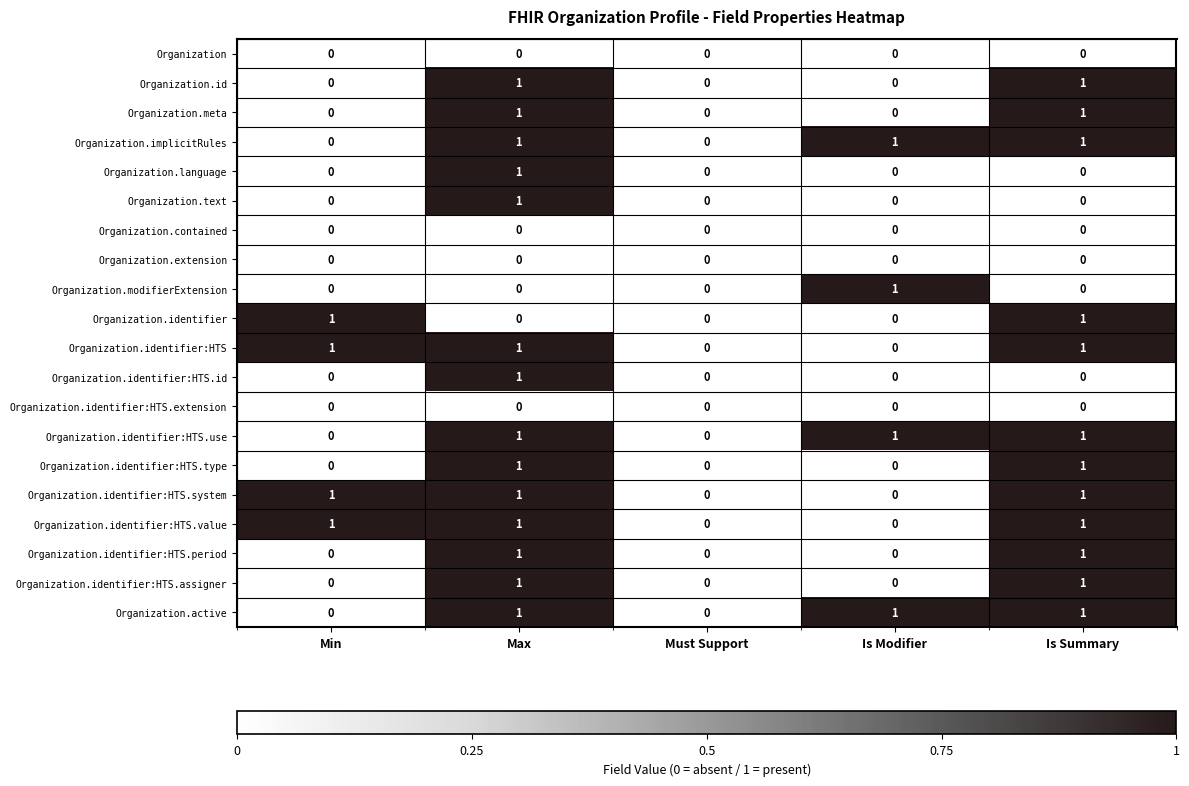

How many Organization.language values are between 0 and 1?

5